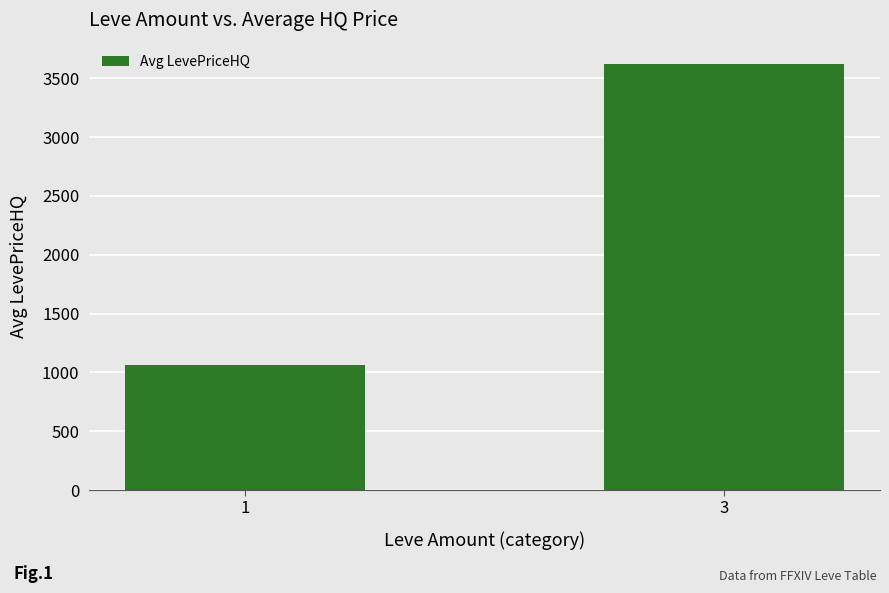

What is the sum of the values at 1 and 3?

4686.6